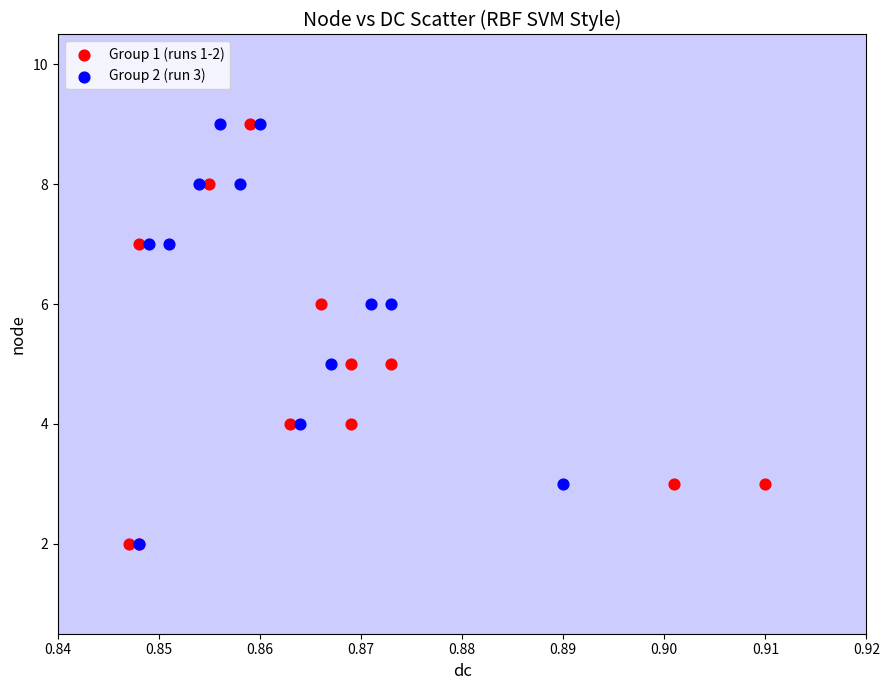

What are all the series names shown in the legend?

Group 1 (runs 1-2), Group 2 (run 3)